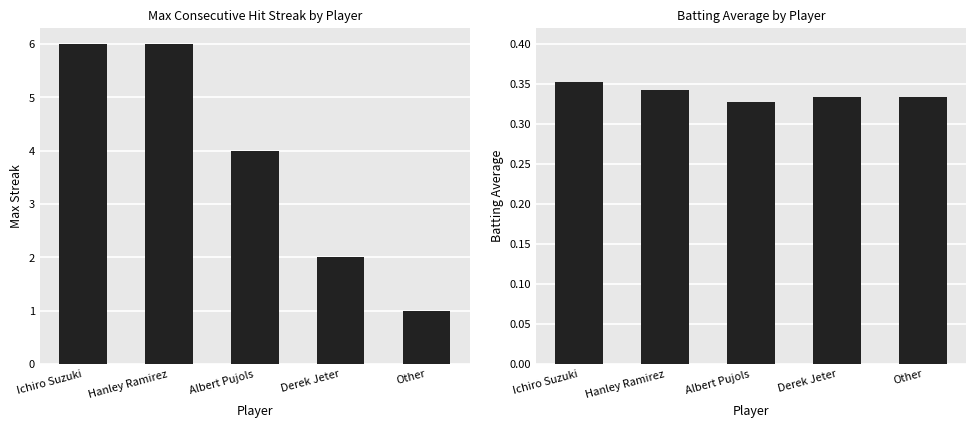

List the labels in order of Batting Average value, smallest first.

Albert Pujols, Derek Jeter, Other, Hanley Ramirez, Ichiro Suzuki